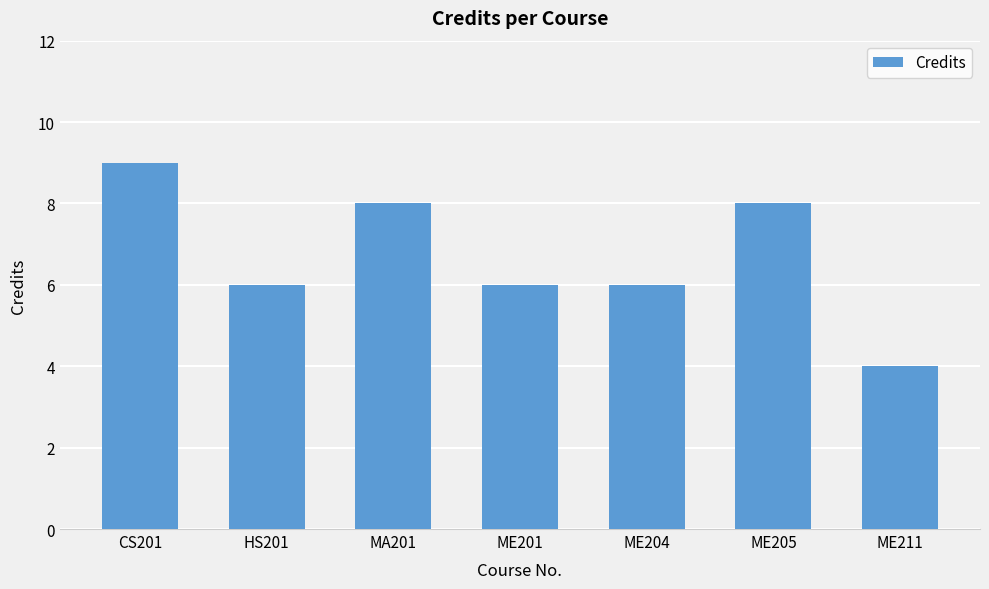

True or false: the data shows 8 at ME205.

True